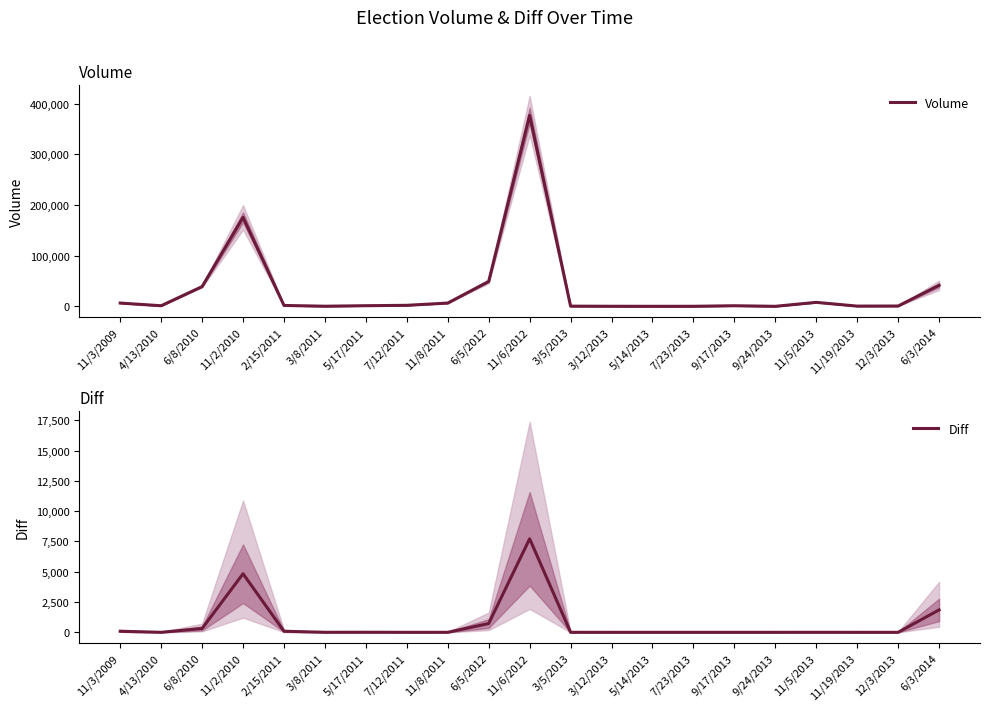

What is the total value across all series at 12/3/2013?

676